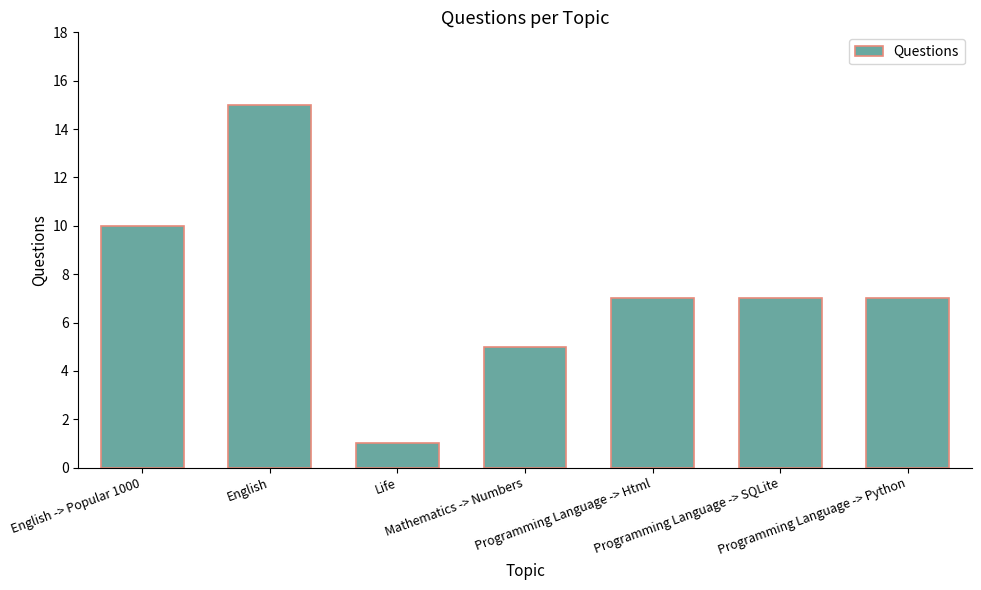

Approximately how many times larger is the value at Programming Language -> SQLite compared to Programming Language -> Python?

1.0